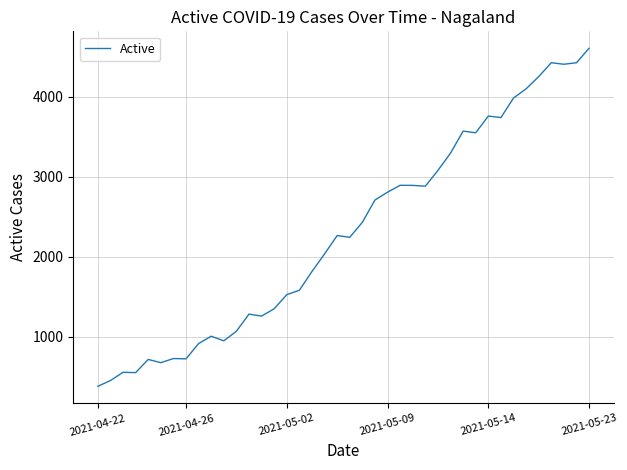

What is the difference between the maximum and minimum values?

4223